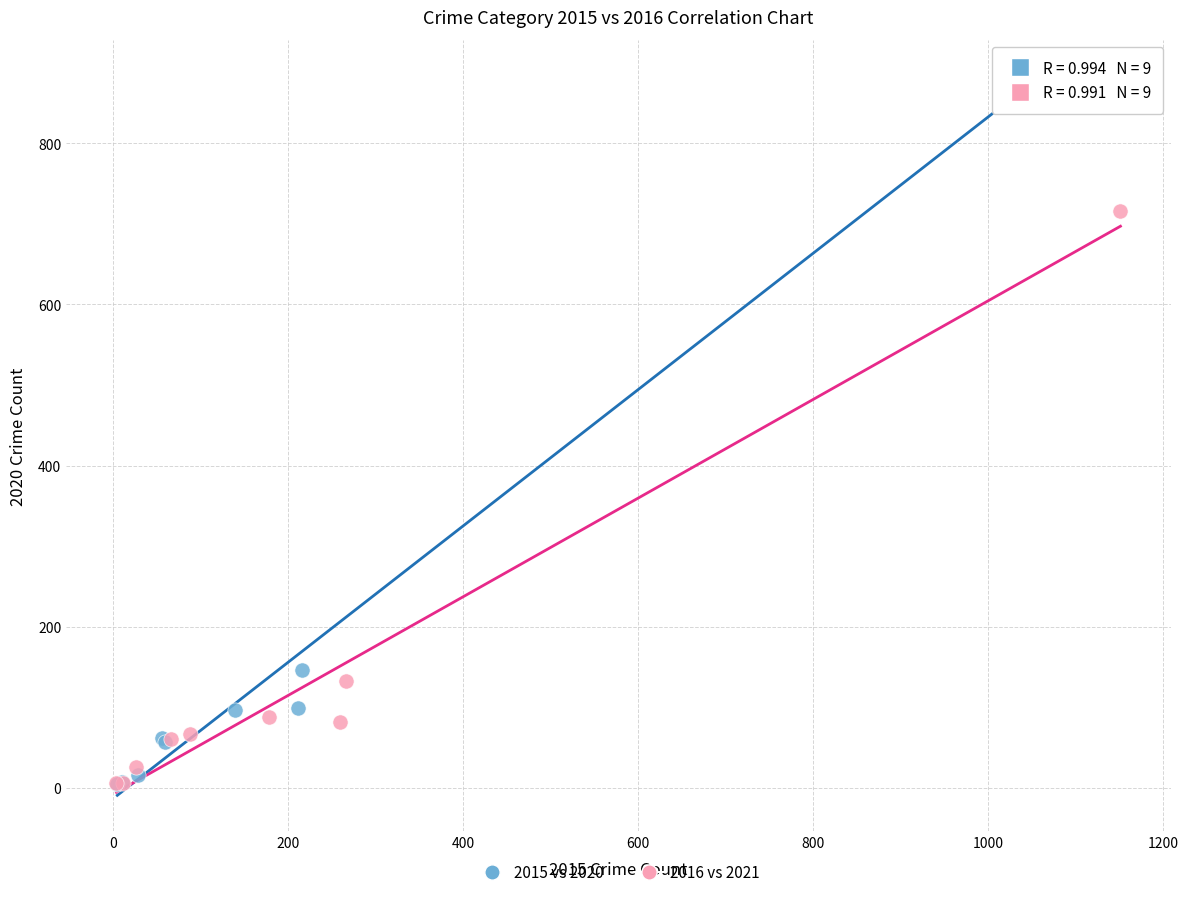

Which series reaches the maximum Y coordinate?

2015 vs 2020